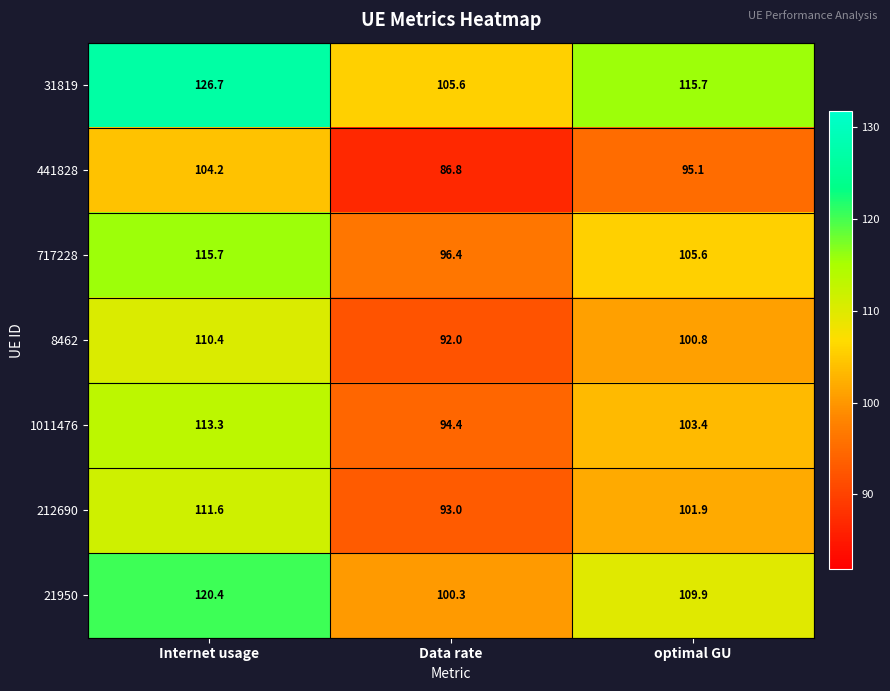

At which category is the sum across all series the highest?

Internet usage